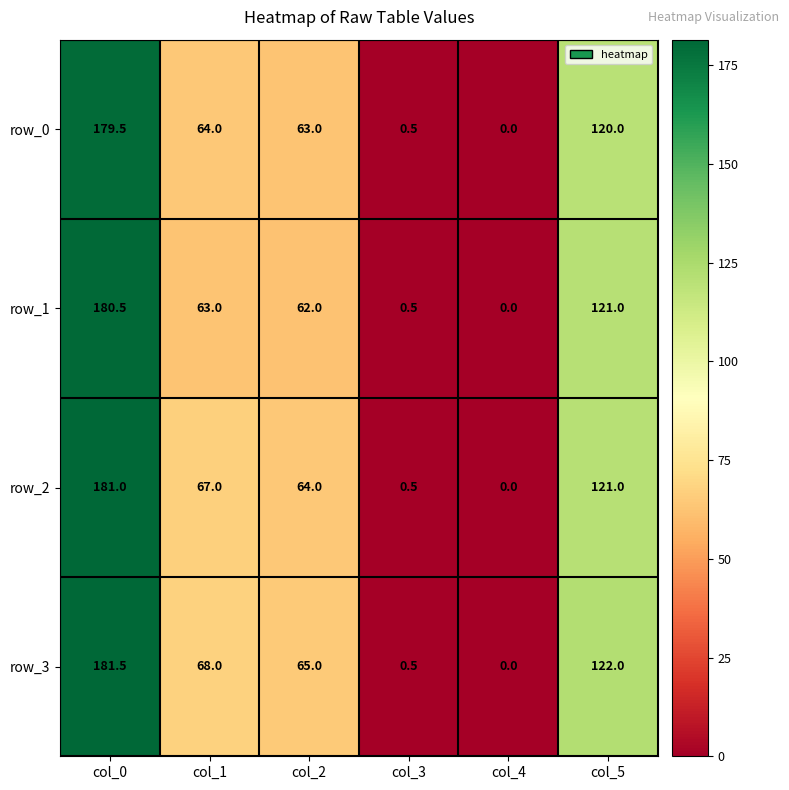

How many values in row_2 are above zero?

5